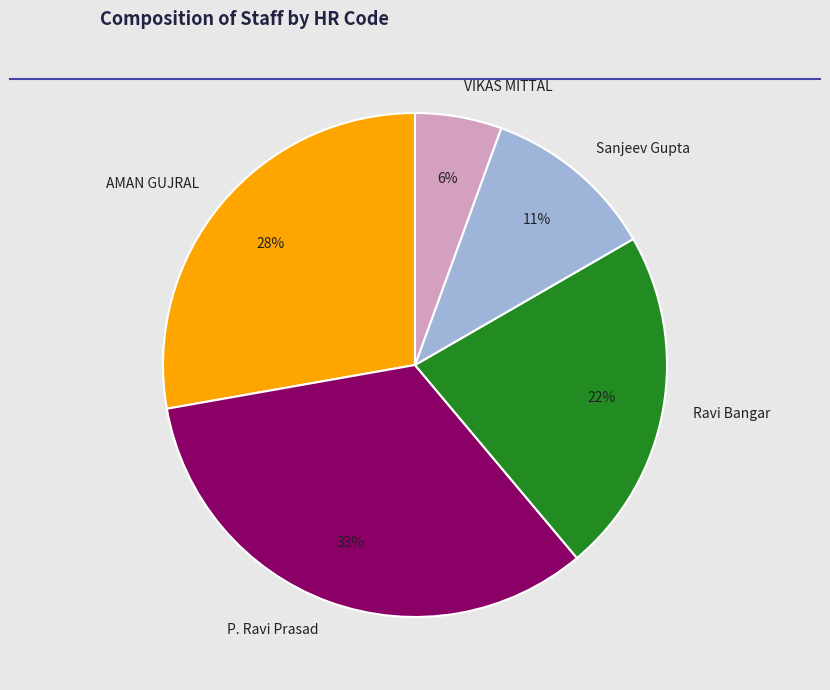

Does Sanjeev Gupta account for over 50% of the chart?

No